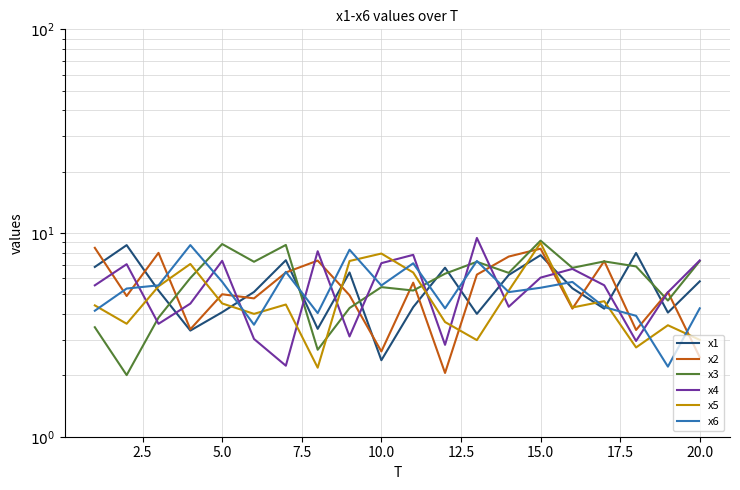

How many values in the x5 series exceed 4?

13